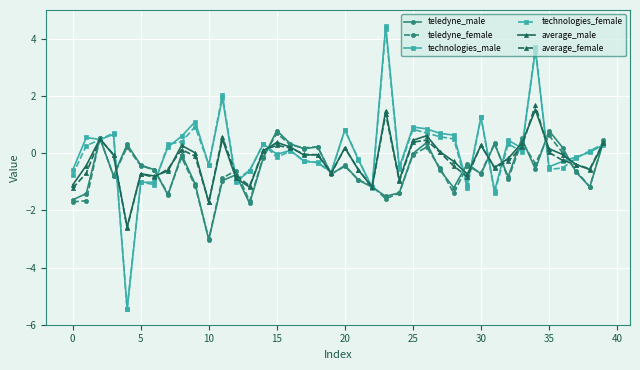

What is the highest value of the teledyne_female series?

0.7